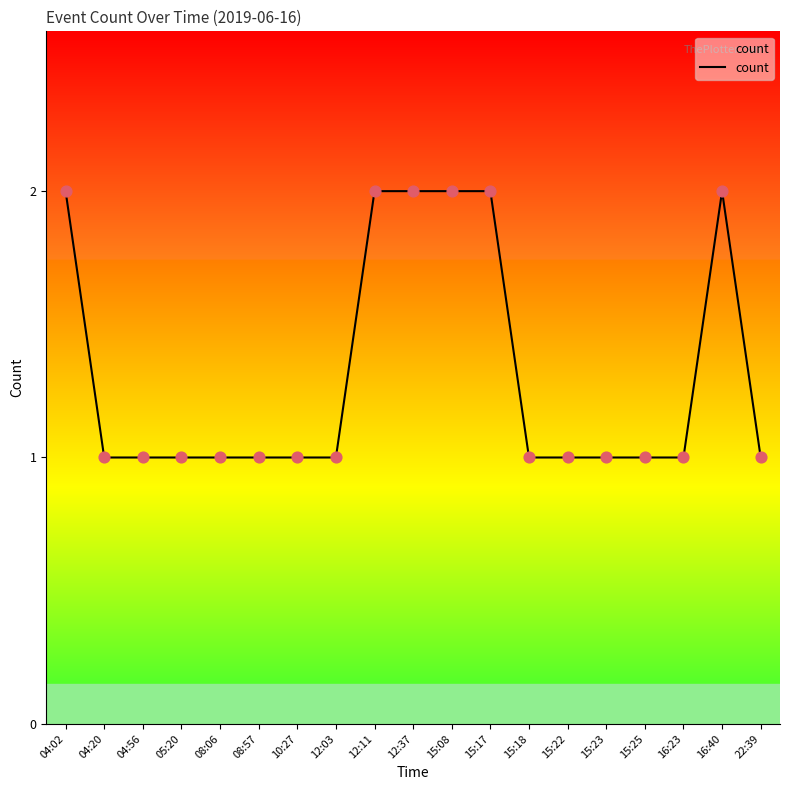

Approximately how many times larger is the value at 08:57 compared to 12:03?

1.0